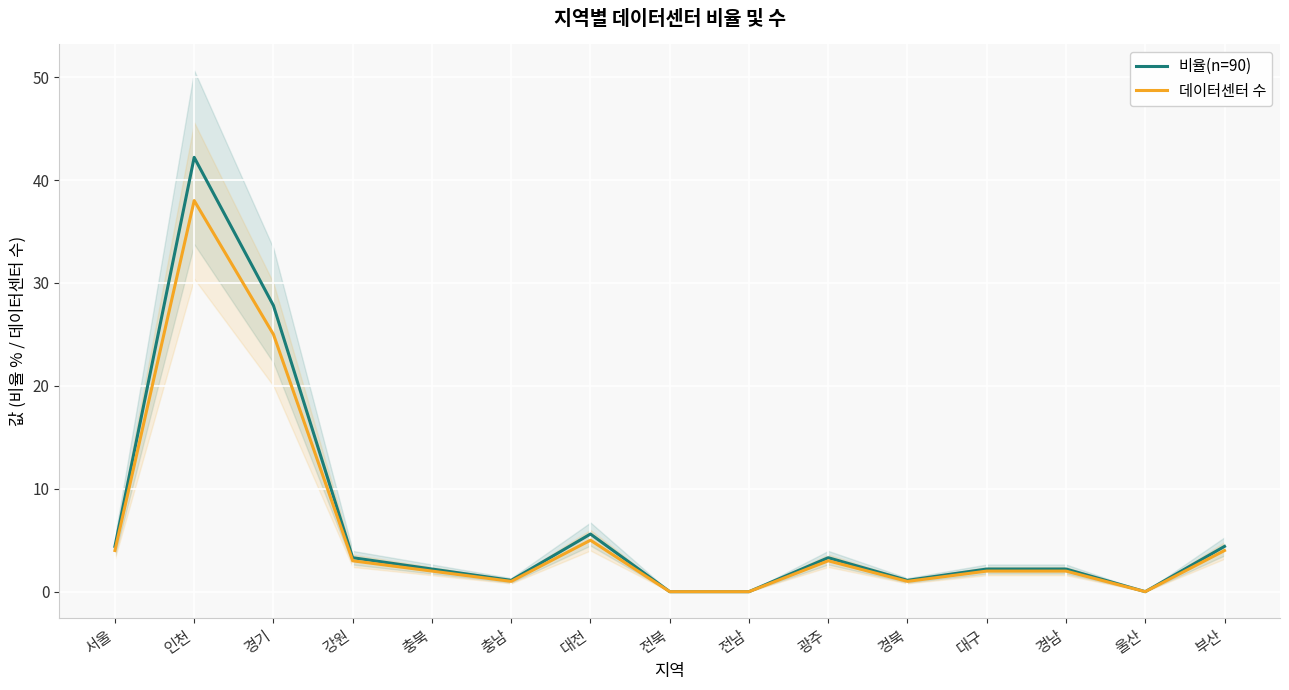

What is the maximum value shown in the chart?

42.2